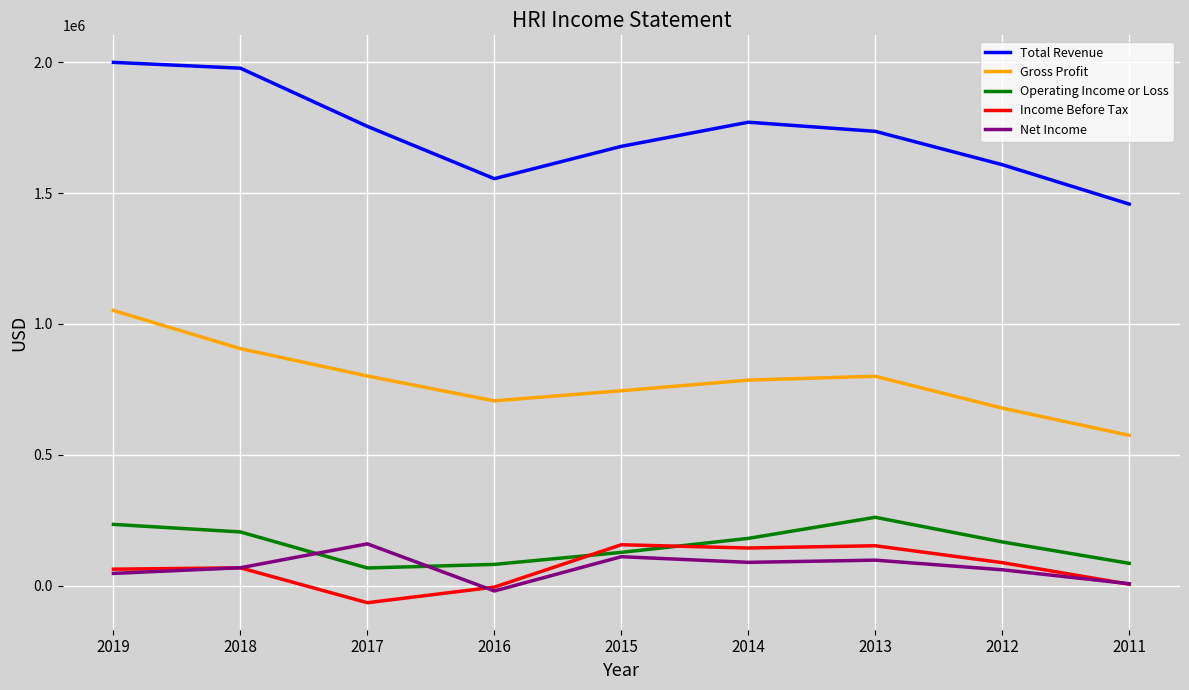

What is the smallest value displayed?

-64400